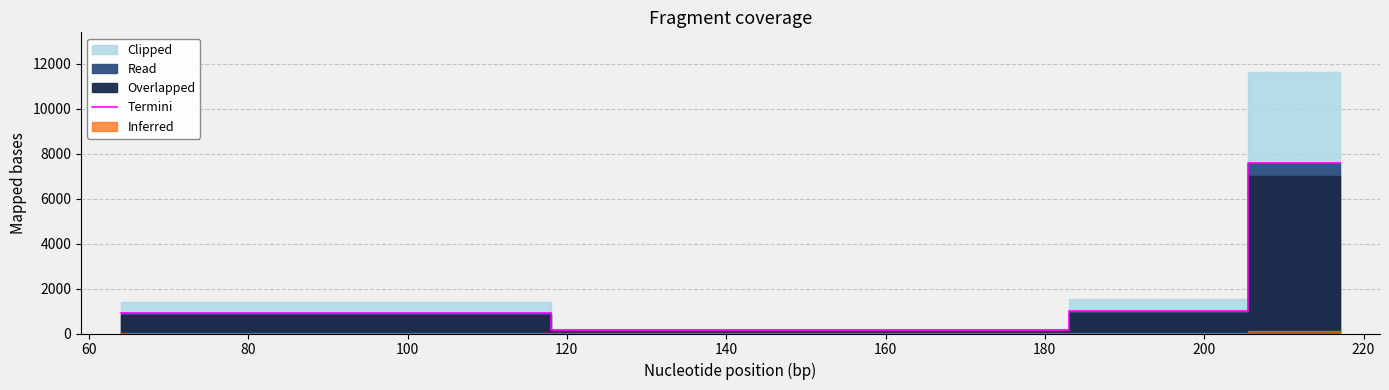

True or false: Termini has more than 1 interior local peaks.

False